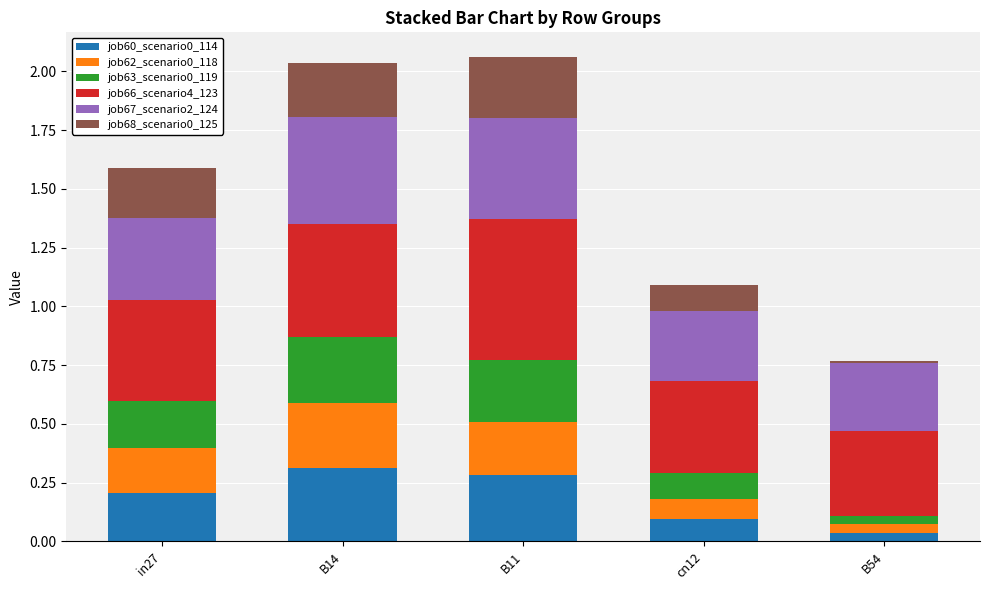

Does the chart contain any negative values?

No